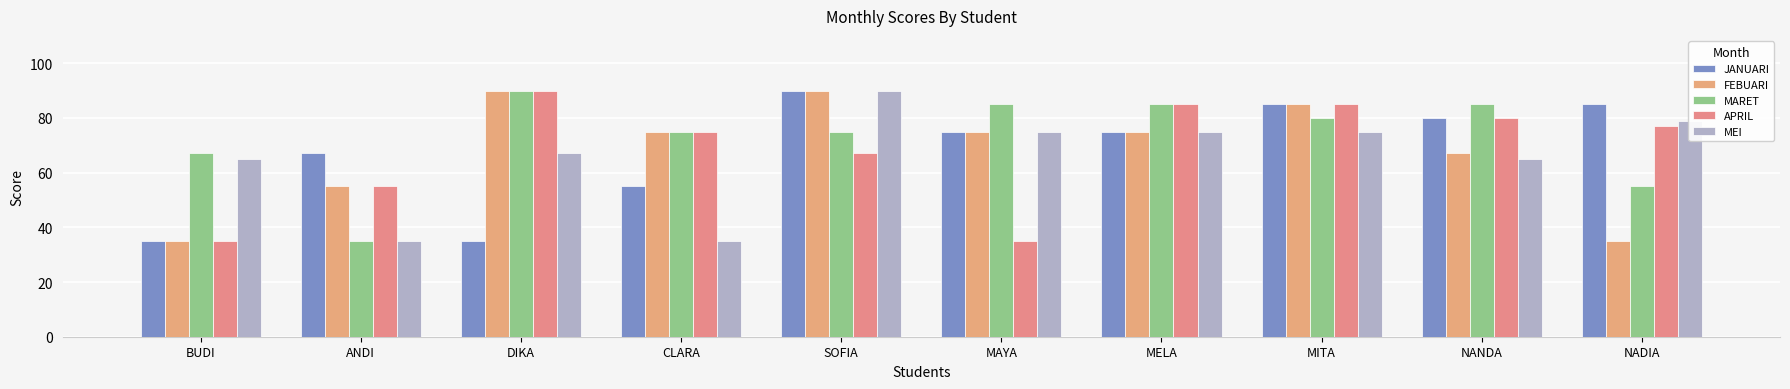

What is the spread (max minus min) of values at DIKA?

55